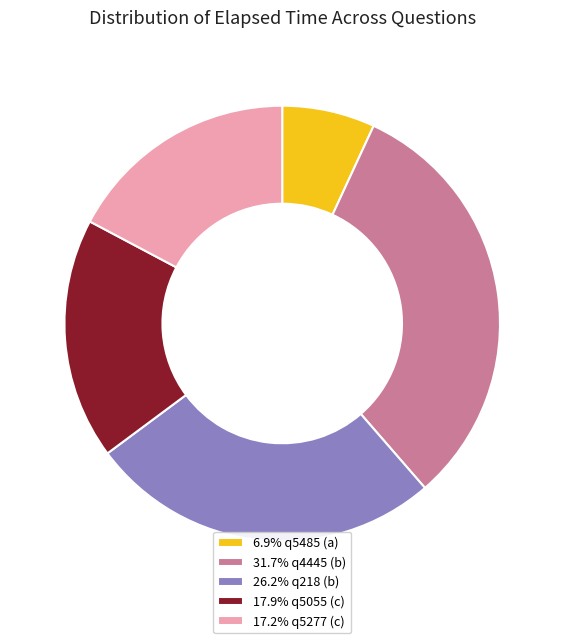

How many segments does this pie chart have?

5